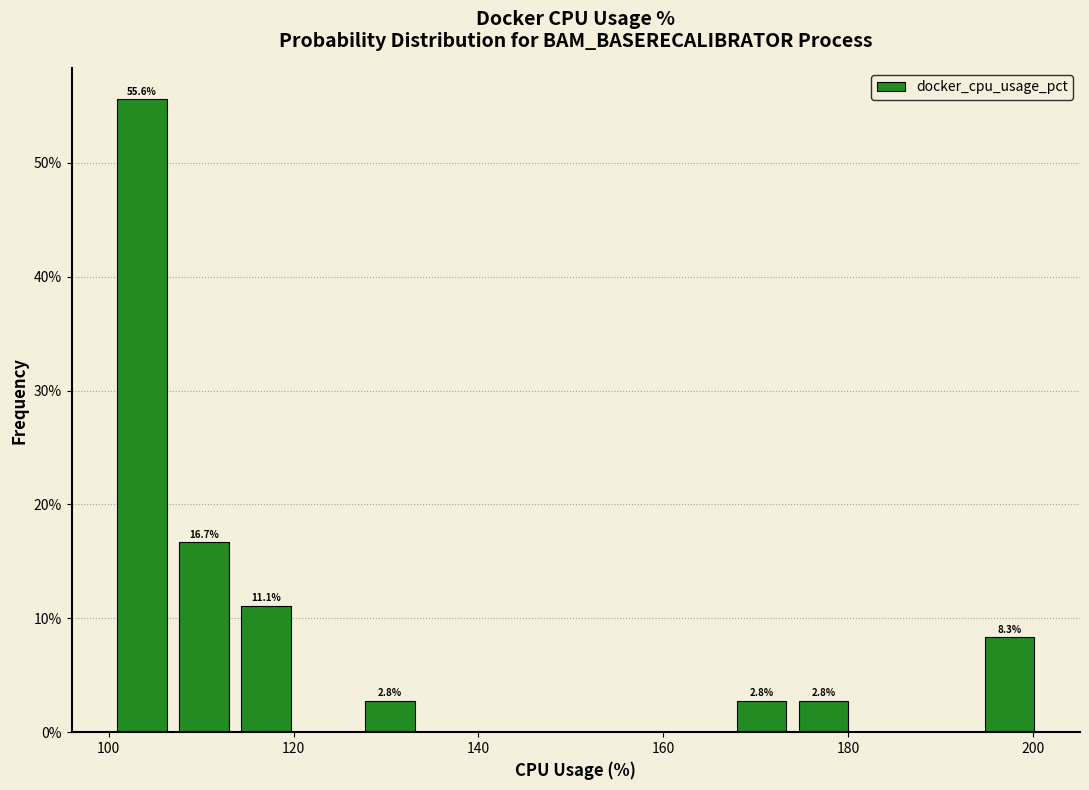

Read against the x-axis, roughly where is the centre of the tallest bar?

104